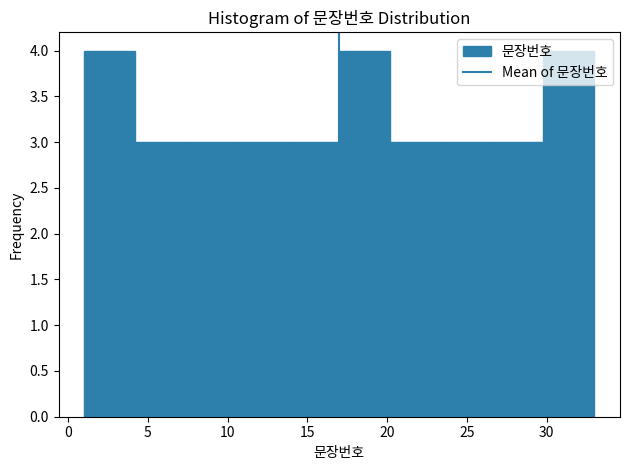

Reading left to right, list every bar in this chart as the range it spans on the x-axis followed by its height. Neither the bar edges nor the heights are printed on the chart, so give them approximately, as read against the axes.

1.0 to 4.2: 4
4.2 to 7.4: 3
7.4 to 10.6: 3
10.6 to 13.8: 3
13.8 to 17.0: 3
17.0 to 20.2: 4
20.2 to 23.4: 3
23.4 to 26.6: 3
26.6 to 29.8: 3
29.8 to 33.0: 4